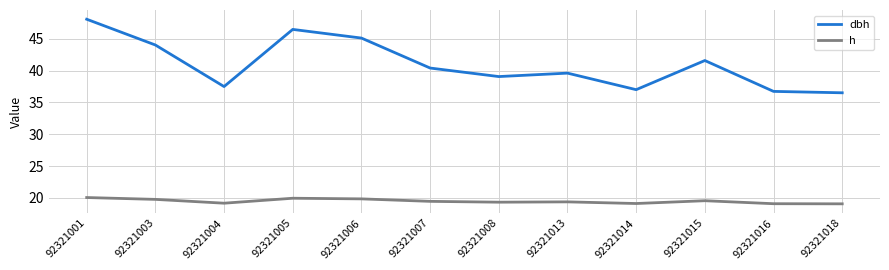

List the series in order of their peak value, lowest first.

h, dbh